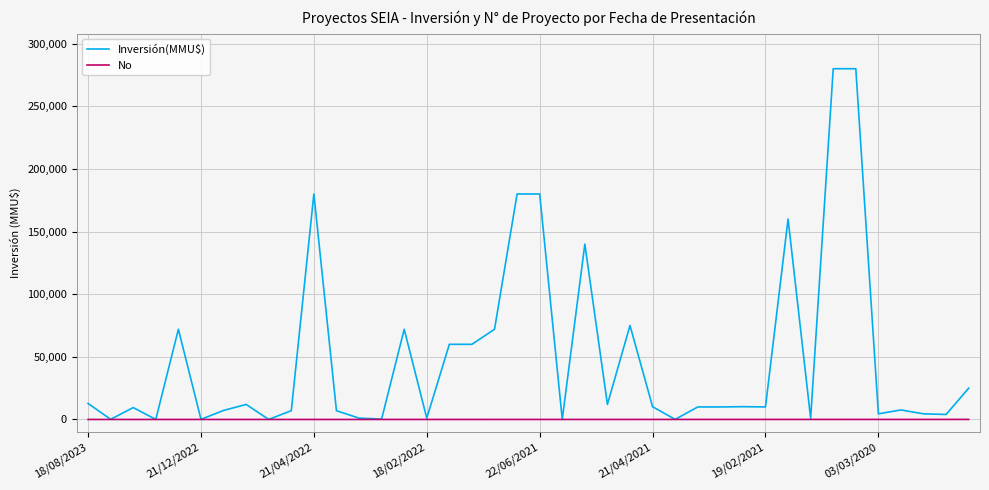

List the series in order of their overall mean, lowest first.

No, Inversión(MMU$)